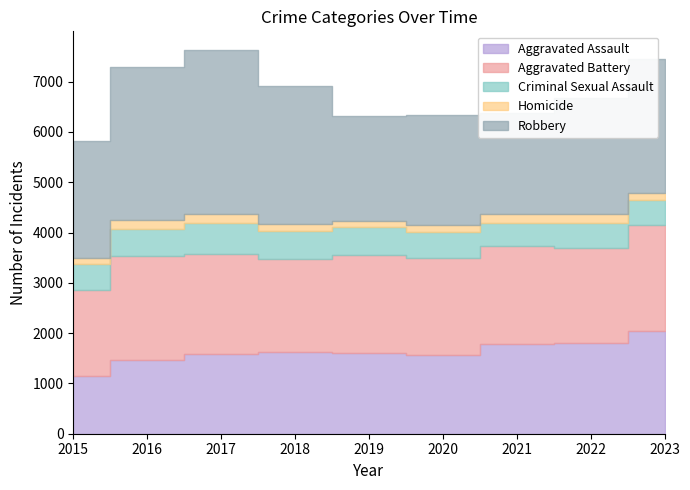

The Robbery series shows 3228 at 2022. True or false?

False